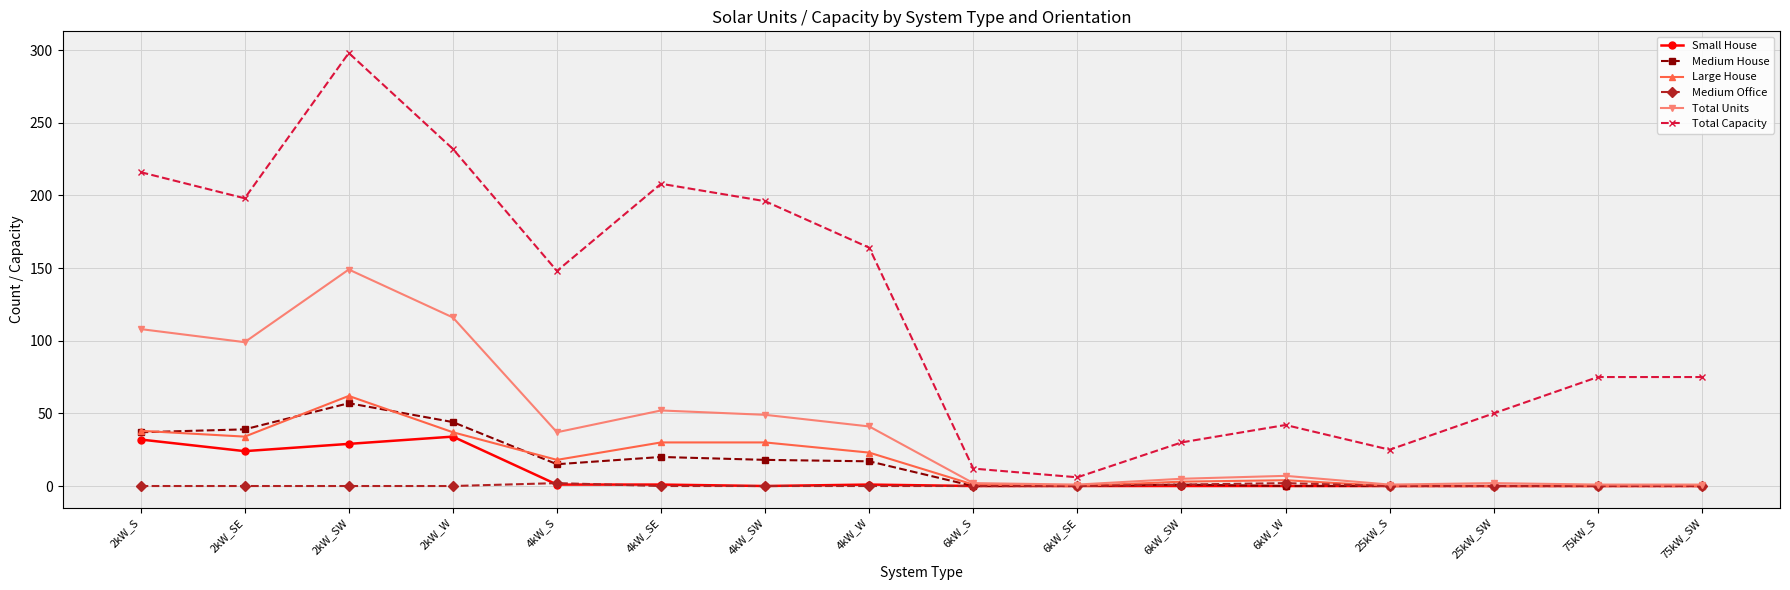

Where does the Medium House series first go above 15?

2kW_S